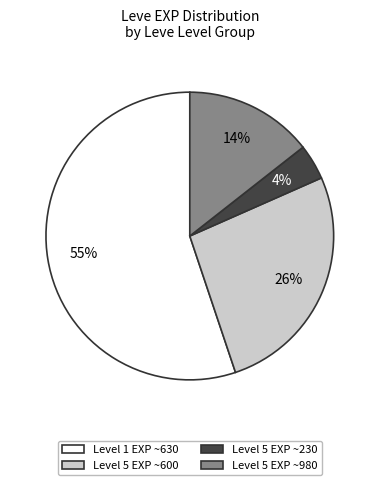

To the nearest percent, what is the combined percentage of Level 5 EXP ~980 and Level 5 EXP ~230?

18%